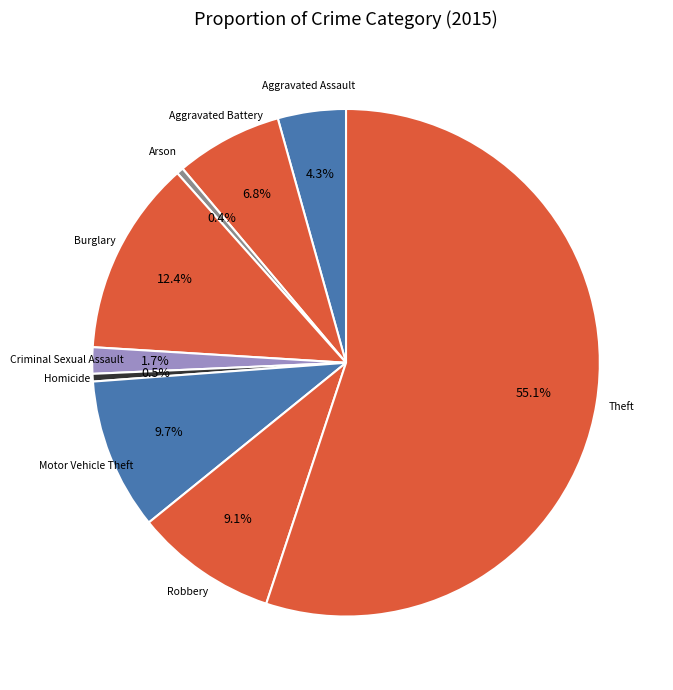

To the nearest percent, what is the combined percentage of Aggravated Assault and Robbery?

13%